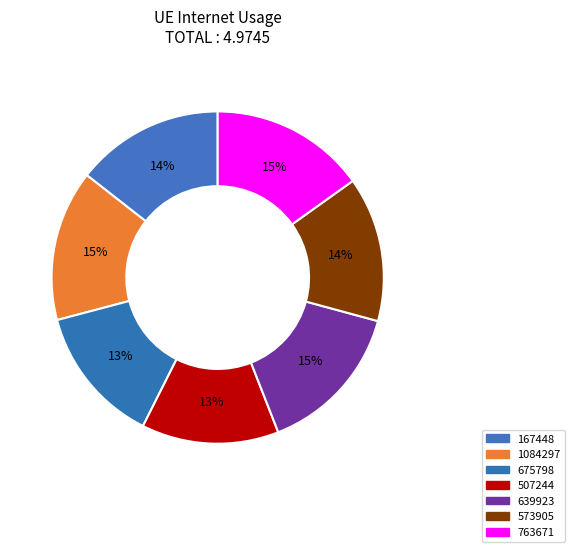

Which category has the smallest portion of the pie?

507244